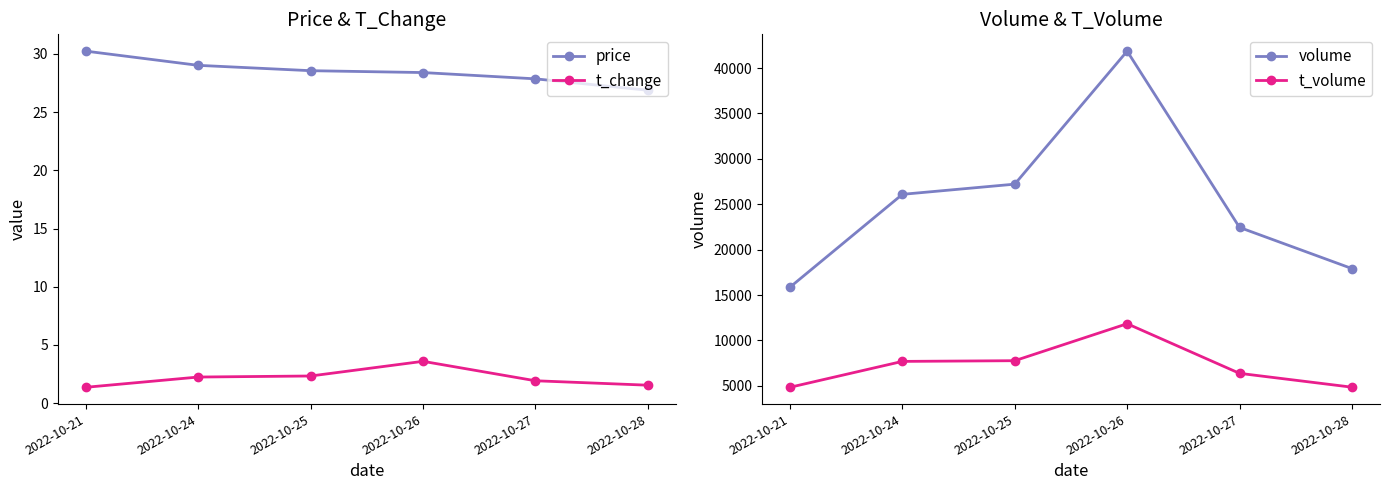

Which series has the widest spread of values?

volume